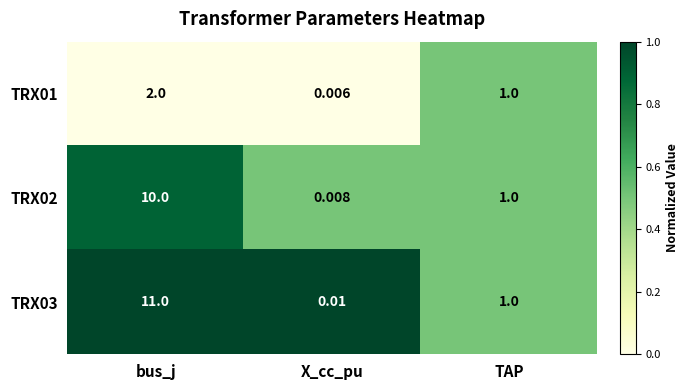

Which category has the lowest value in the TRX02 series?

X_cc_pu